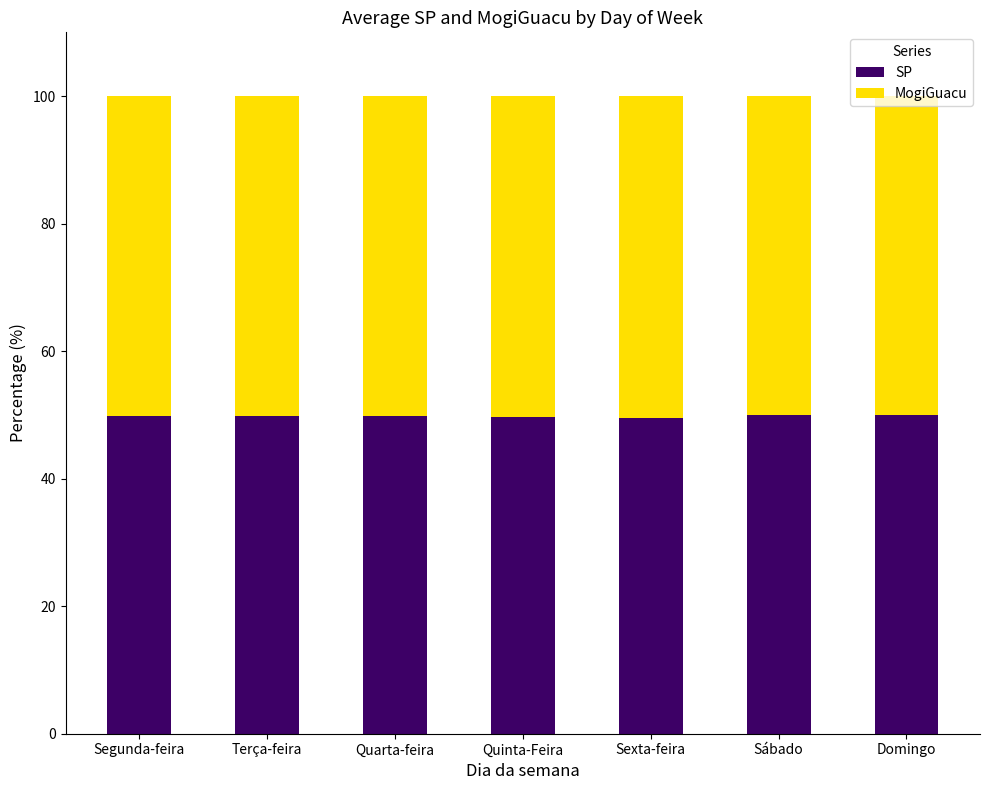

The value of SP at Quarta-feira is 73.6. True or false?

False